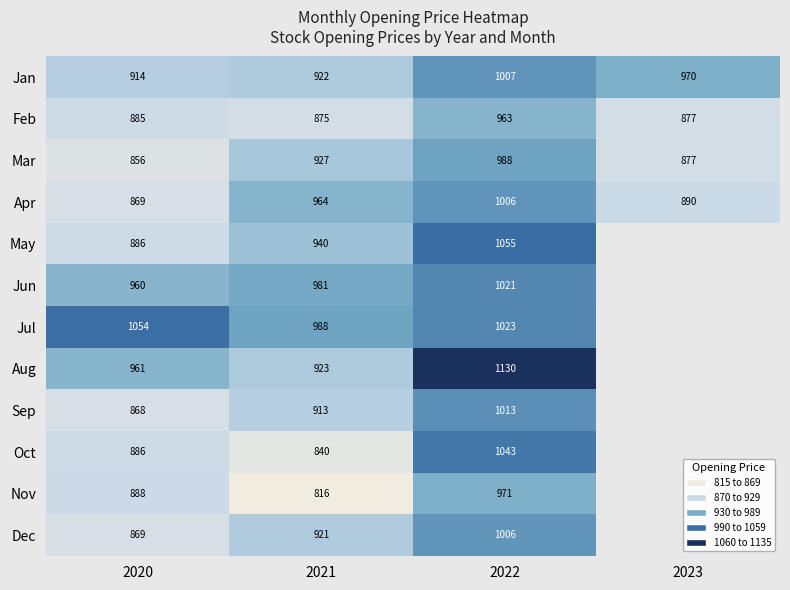

Is the value of Mar at 2023 greater than the value of Jul at 2021?

No